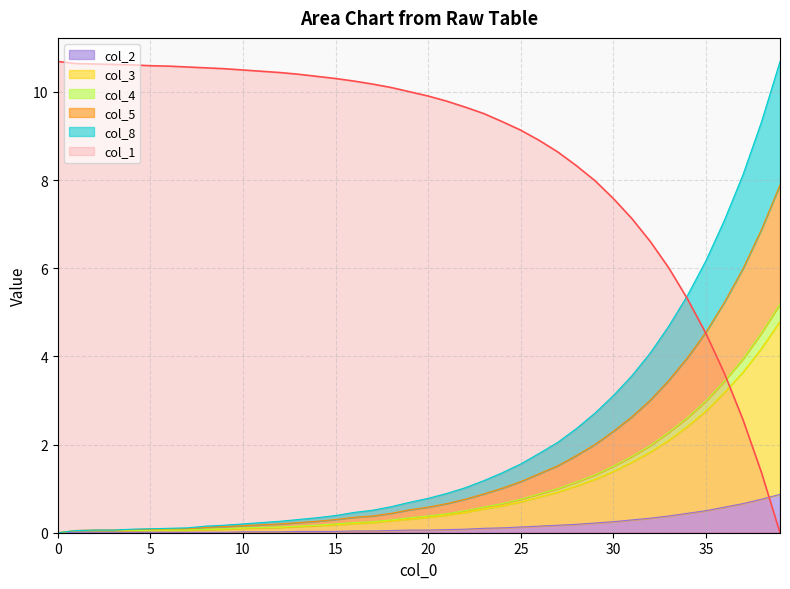

Does the chart have visible grid lines?

Yes